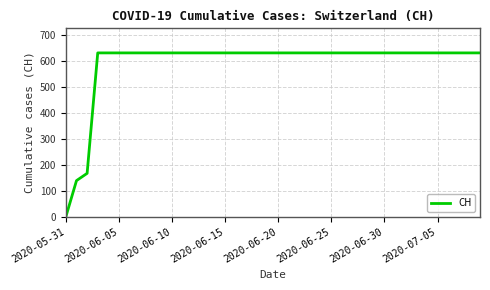

How many categories are shown in the chart?

40